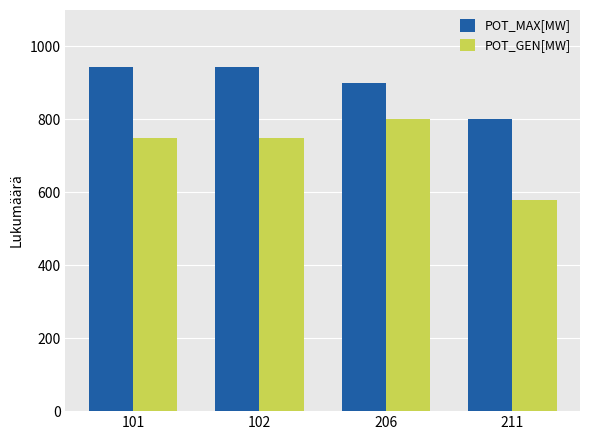

Which series has the largest total across all categories?

POT_MAX[MW]